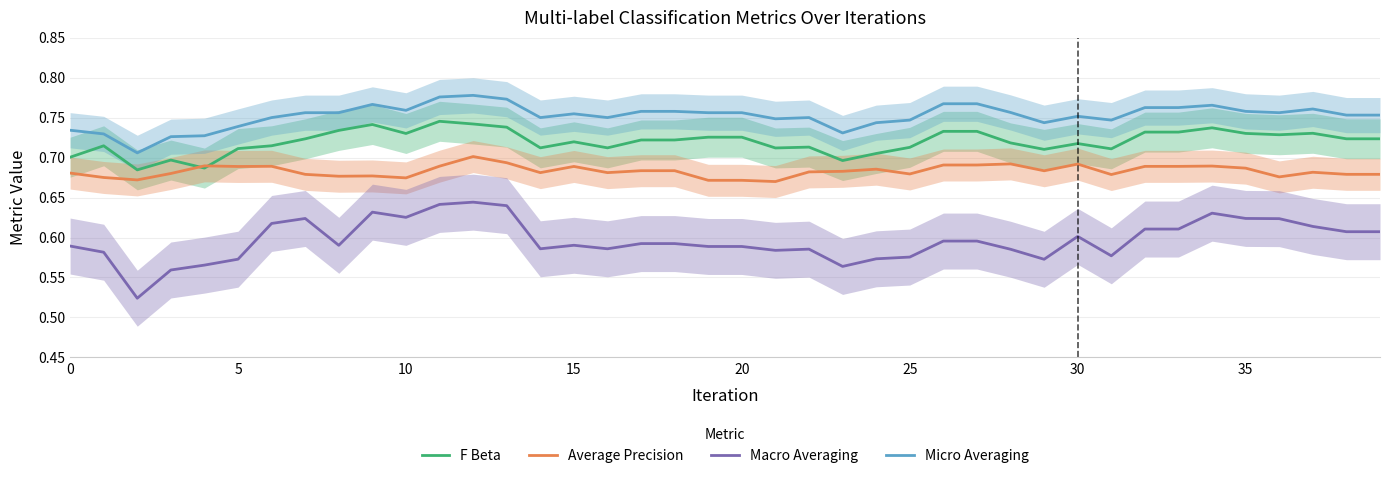

The value of Macro Averaging at 30 is 0.6. True or false?

True